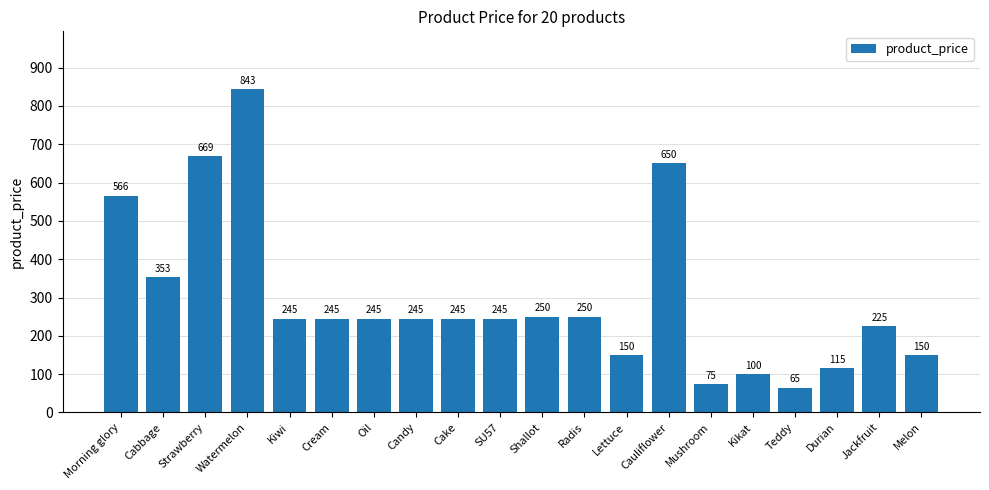

How many bars are there in total?

20